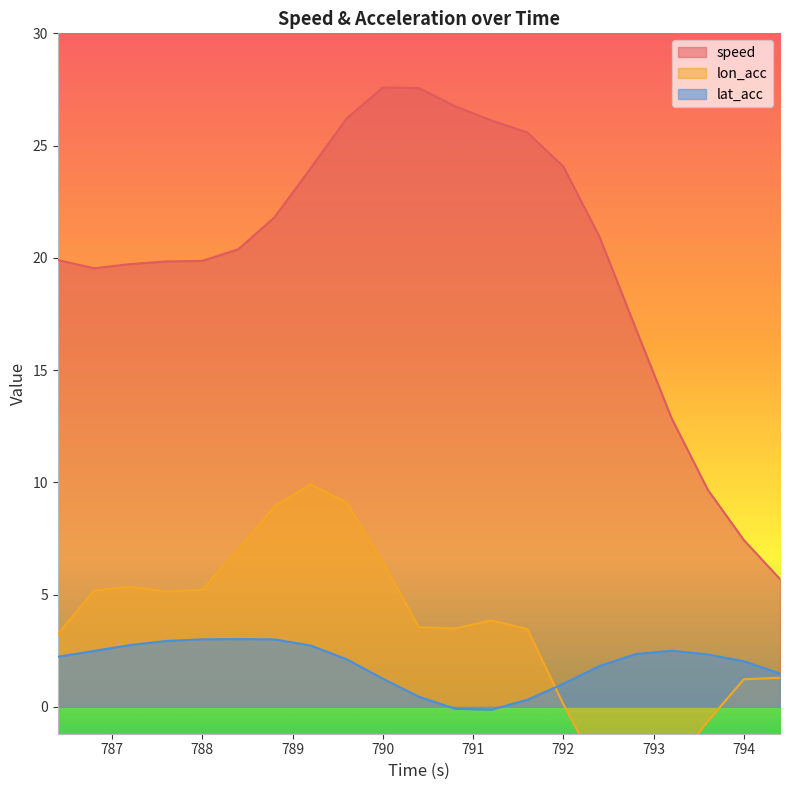

At which label does lon_acc reach its peak?

789.2